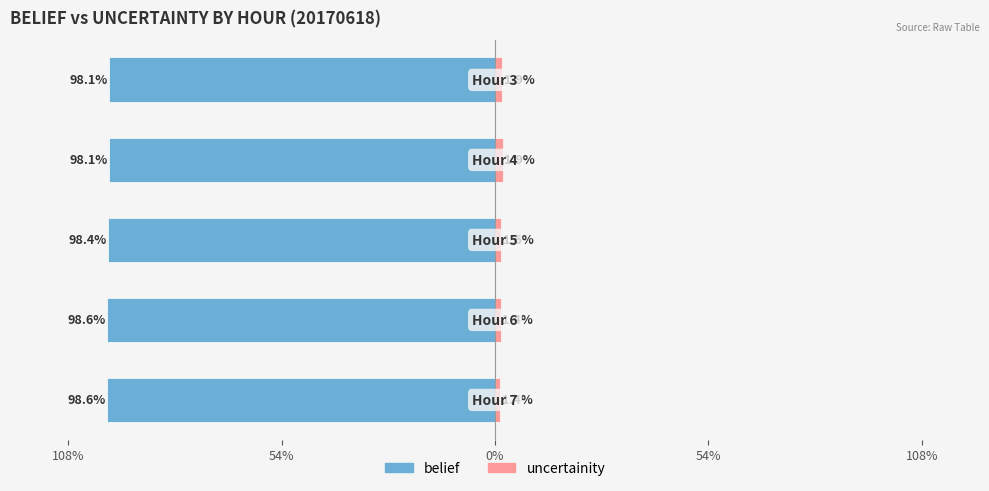

What is the value of the uncertainity bar at the 3rd from the left?

1.6